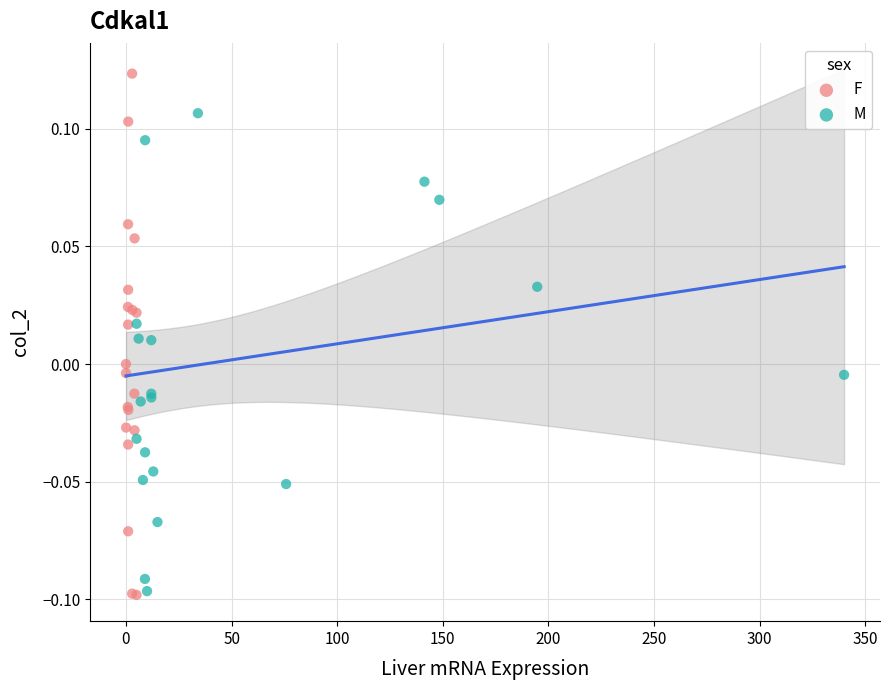

Which series has the largest Y range (max minus min)?

F